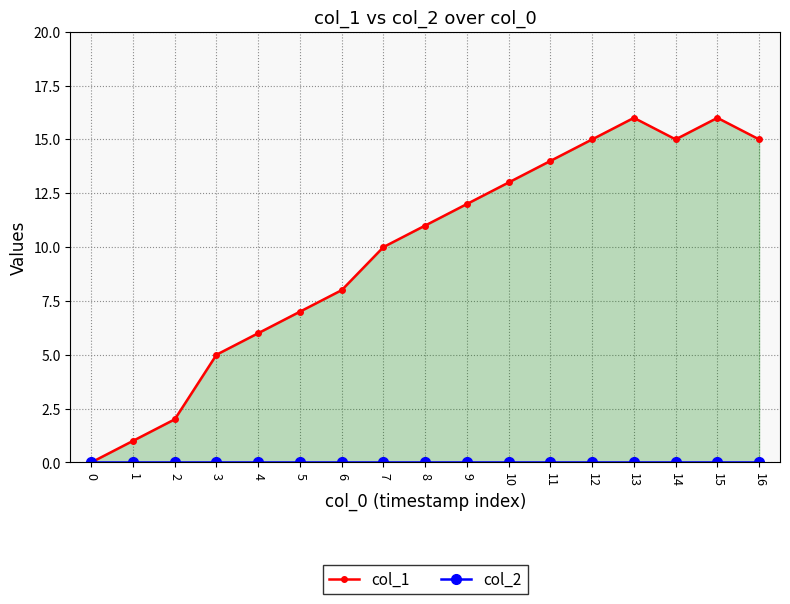

True or false: col_1 and col_2 intersect in this chart.

False